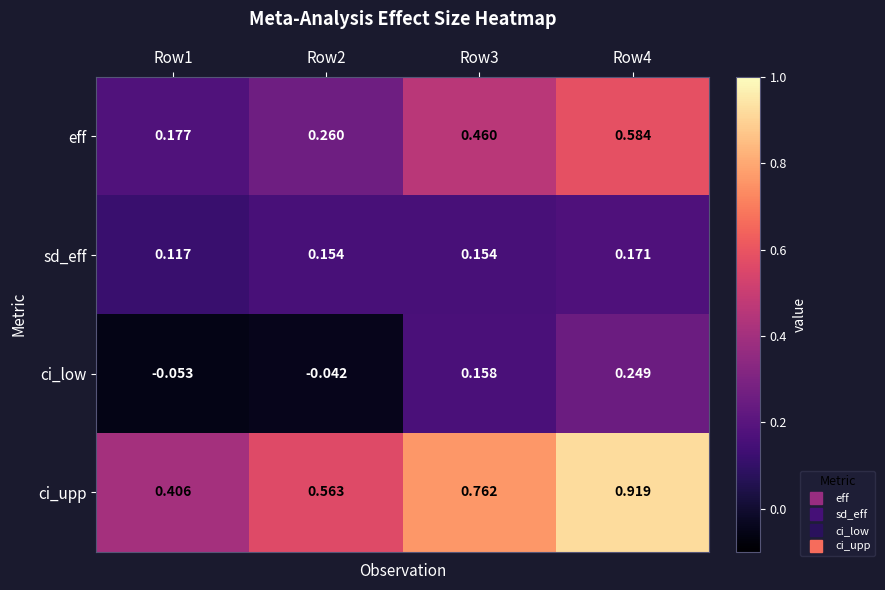

Which series has the largest range (max minus min)?

ci_upp